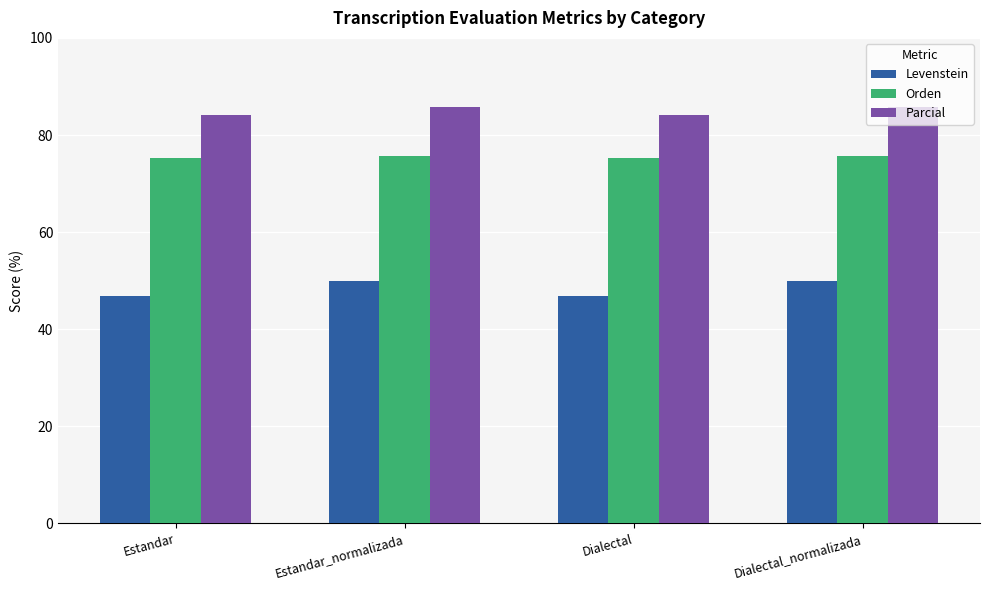

Does the chart contain stacked bars?

No